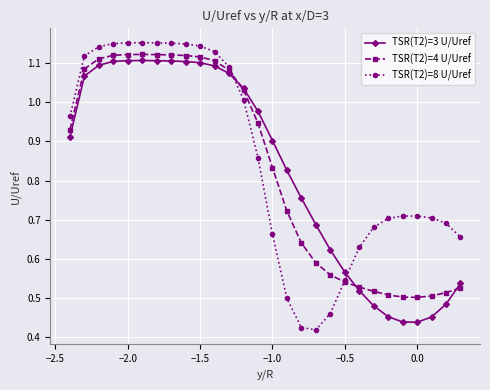

Which series has the widest spread of values?

TSR(T2)=8 U/Uref